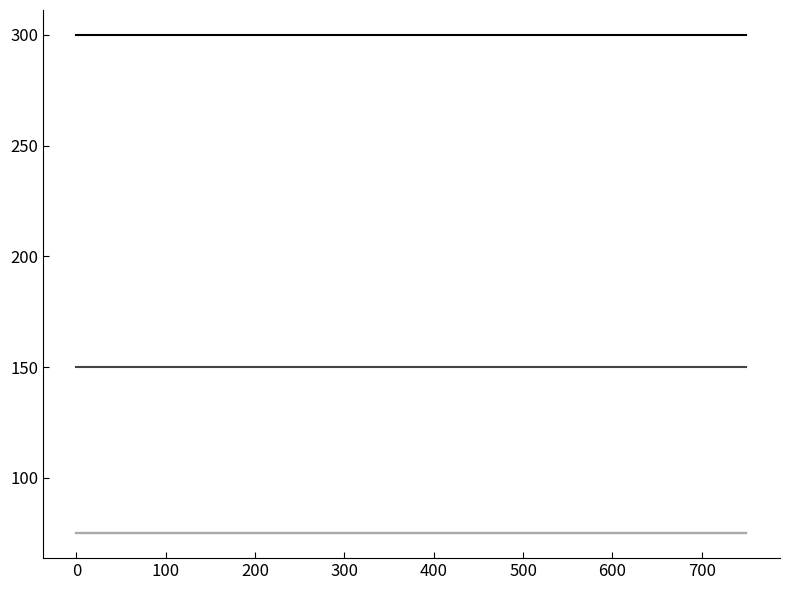

Is it true that _5 equals 75 at 600?

True